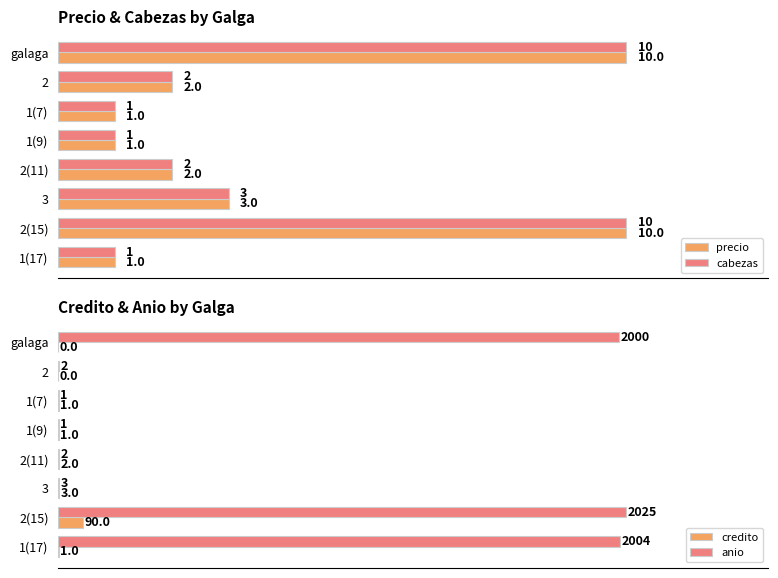

At which label is anio closest to 1013?

galaga